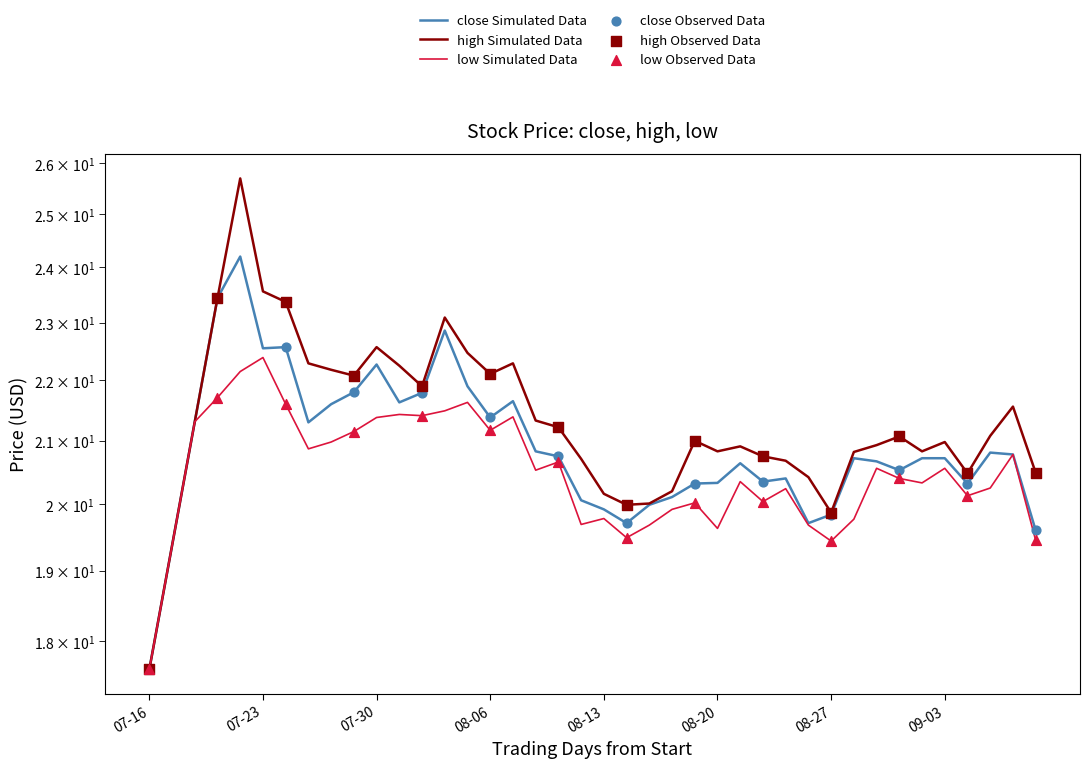

What are all the series names shown in the legend?

close, high, low